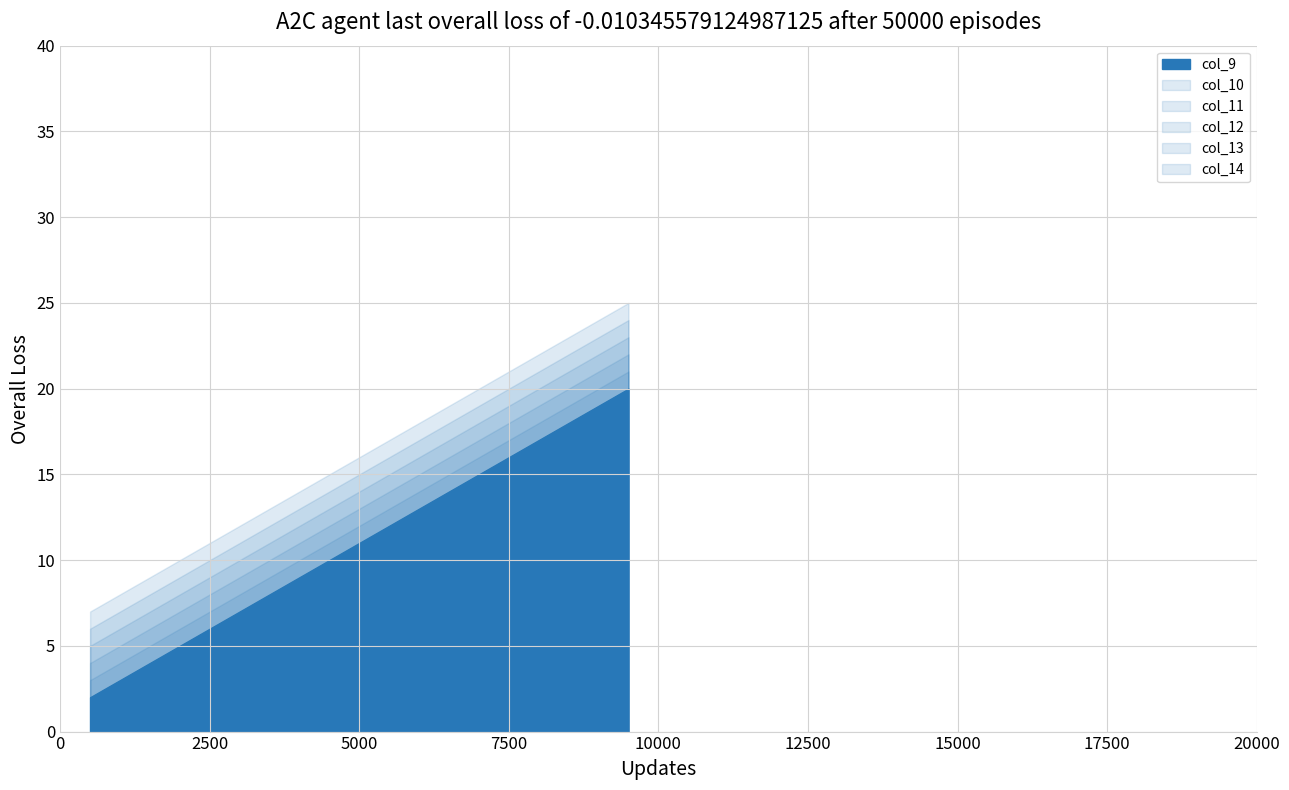

What is the smallest value displayed?

2